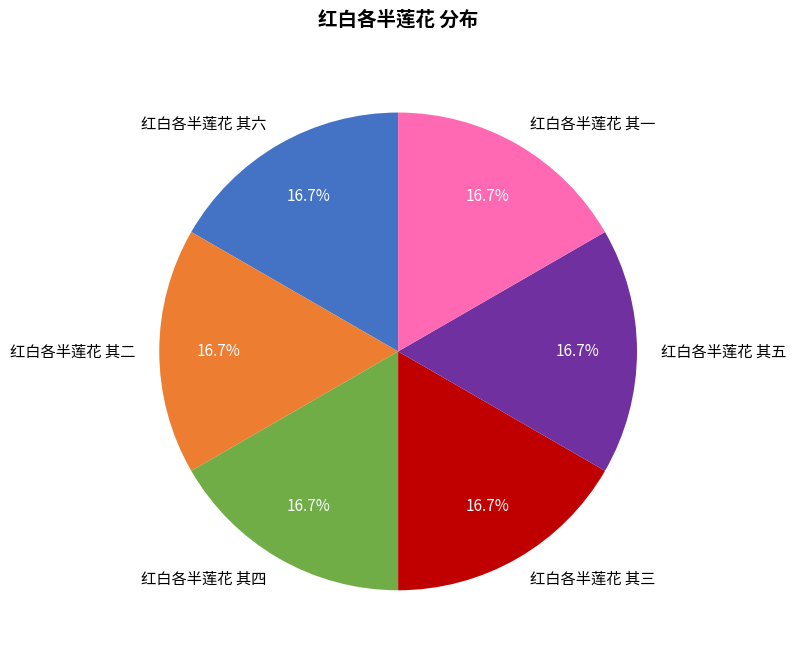

What is the ratio of the value at 红白各半莲花 其六 to the value at 红白各半莲花 其二?

1.0